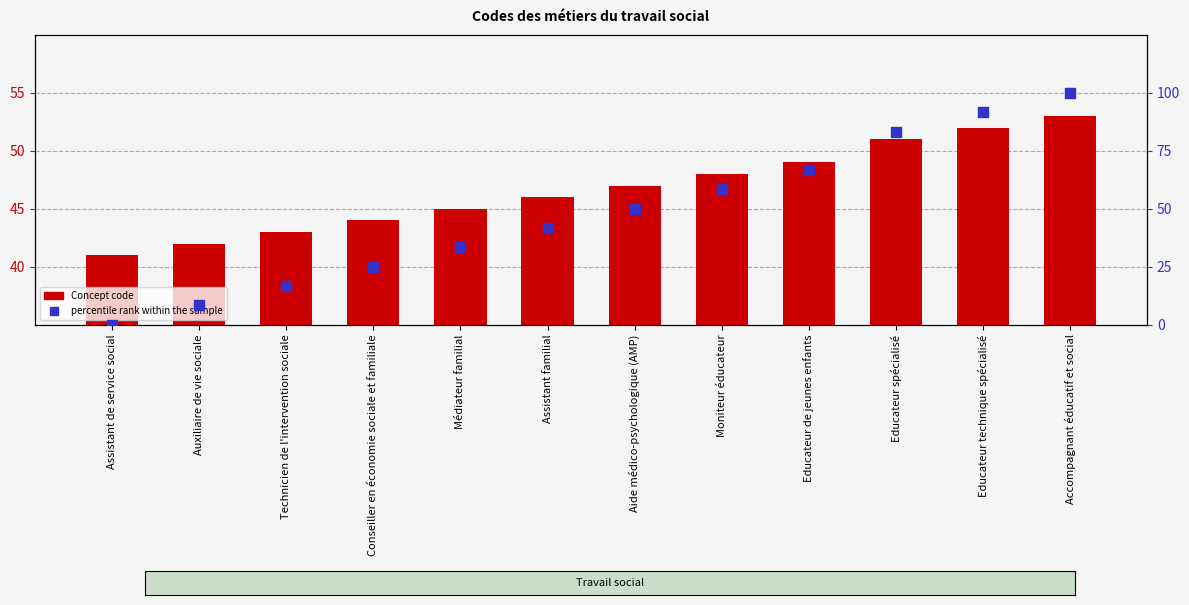

Which series reaches the minimum Y coordinate?

percentile rank within the sample